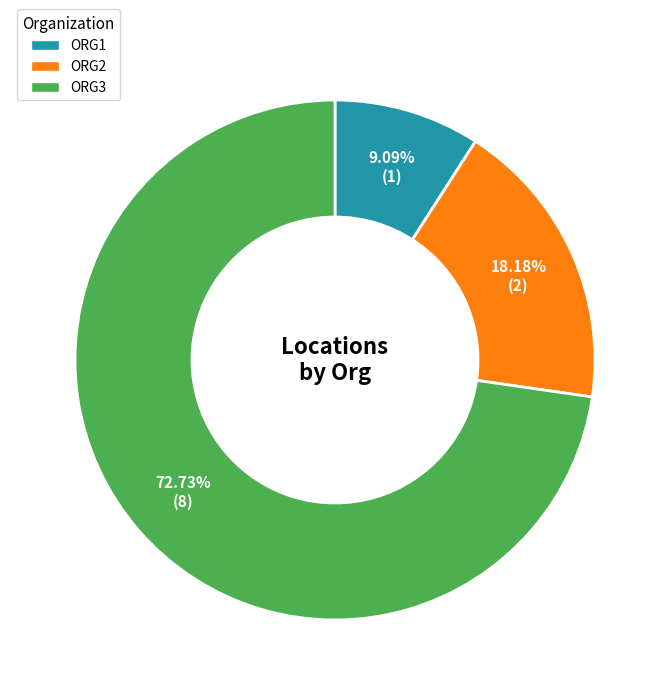

Does any single category account for the majority?

Yes